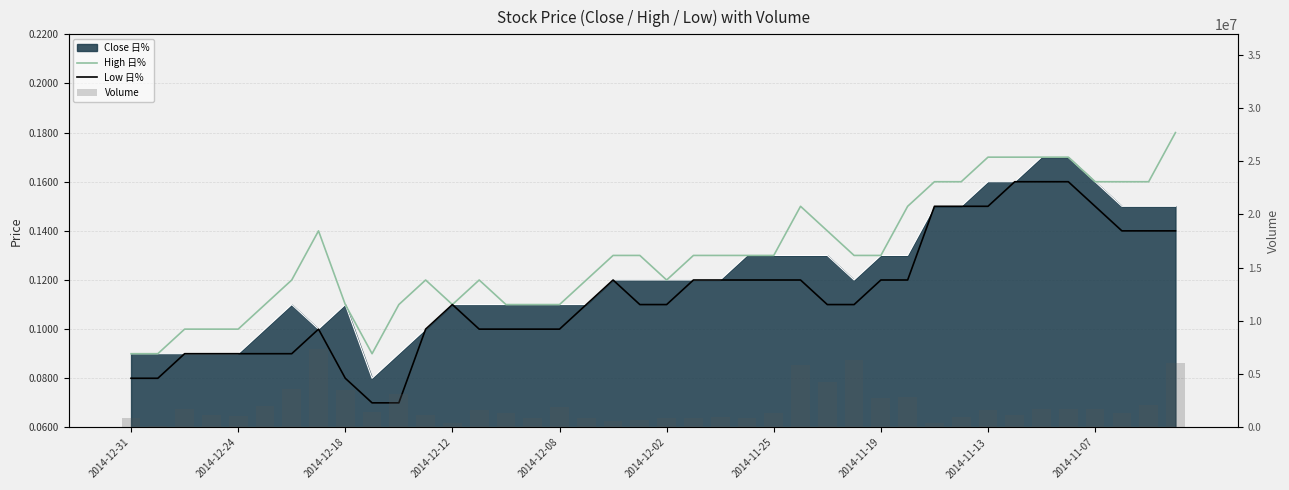

At which label does Volume reach its minimum?

2014-12-24